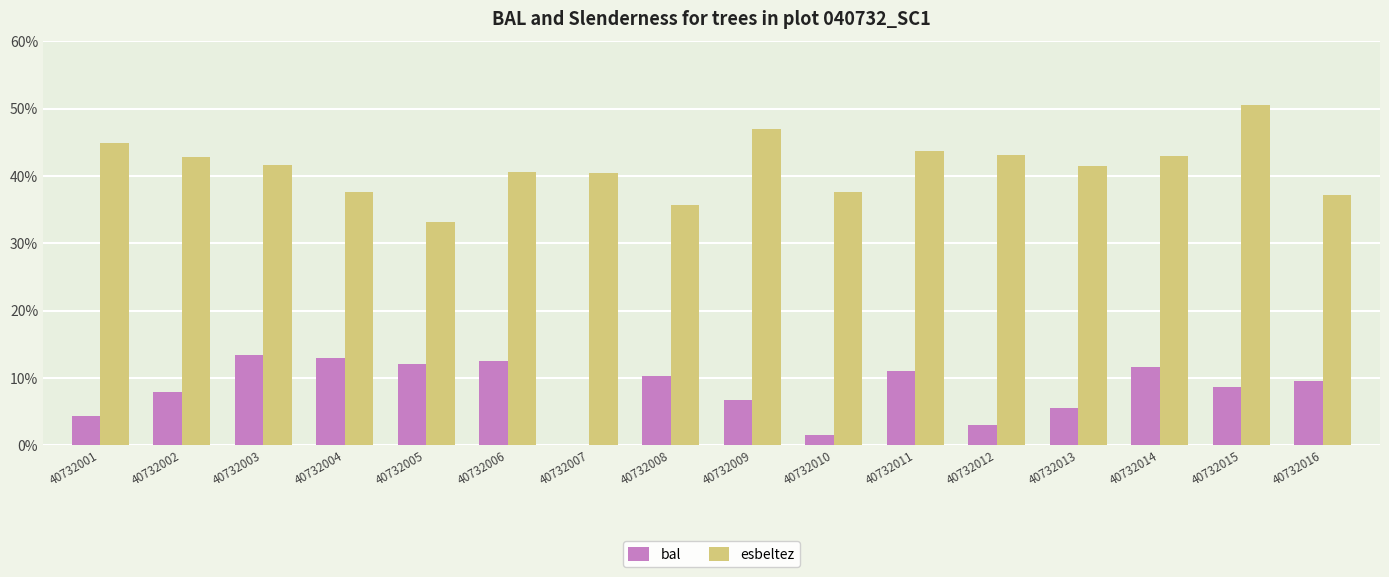

The esbeltez series shows 37.7 at 40732010. True or false?

True